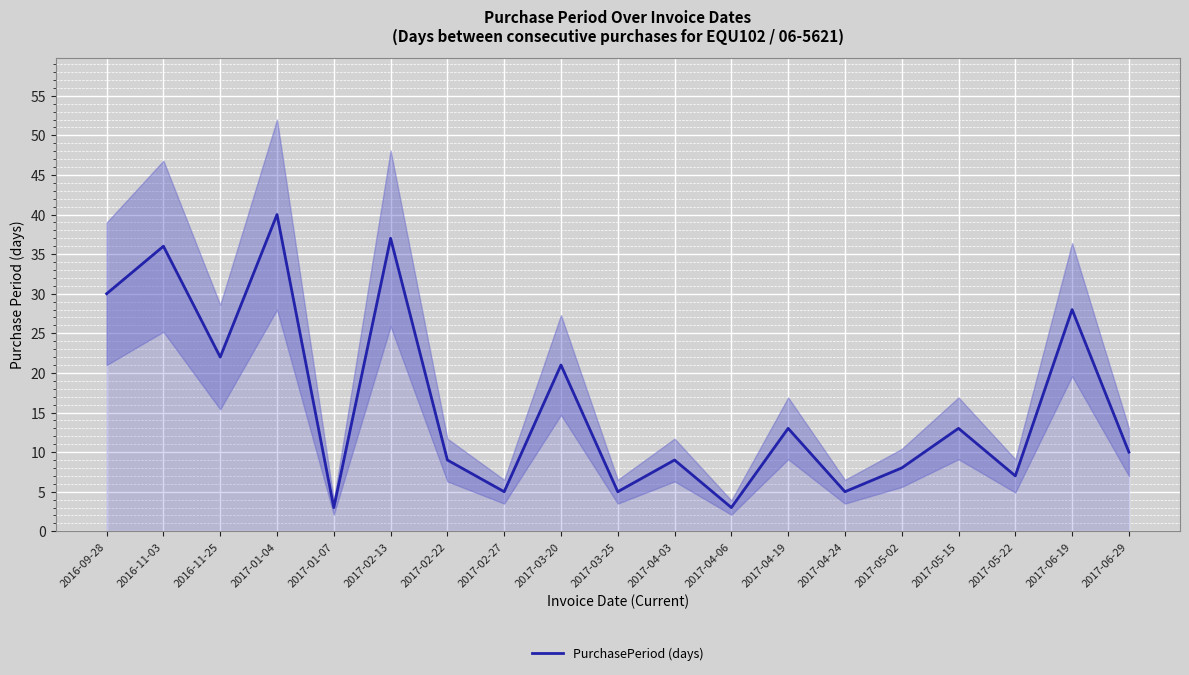

List the labels in order of value, smallest first.

2017-01-07, 2017-04-06, 2017-02-27, 2017-03-25, 2017-04-24, 2017-05-22, 2017-05-02, 2017-02-22, 2017-04-03, 2017-06-29, 2017-04-19, 2017-05-15, 2017-03-20, 2016-11-25, 2017-06-19, 2016-09-28, 2016-11-03, 2017-02-13, 2017-01-04